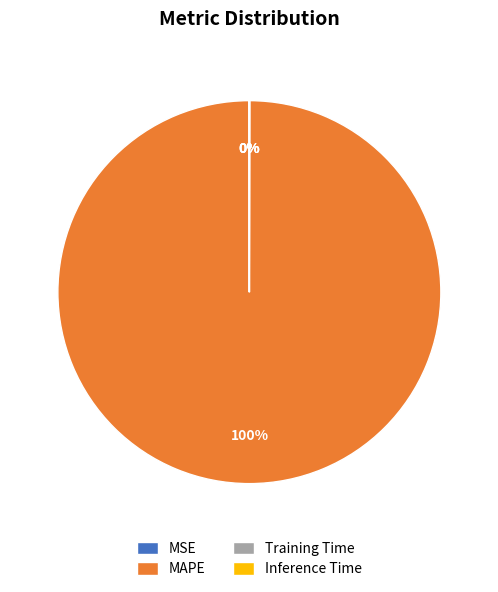

To the nearest percent, what is the difference between the largest and smallest slice percentages?

100%